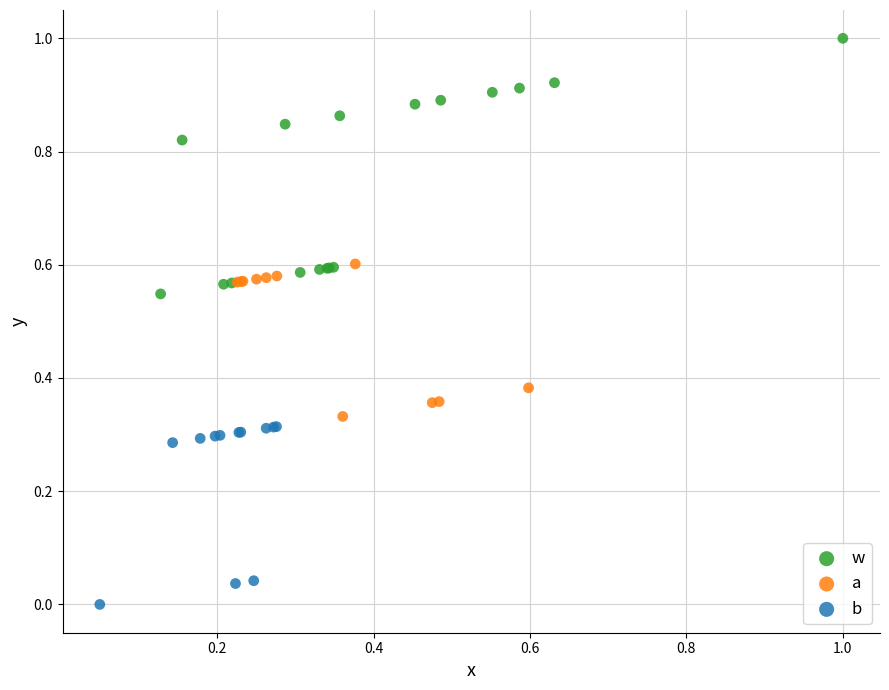

Which series contains the lowest Y value?

b